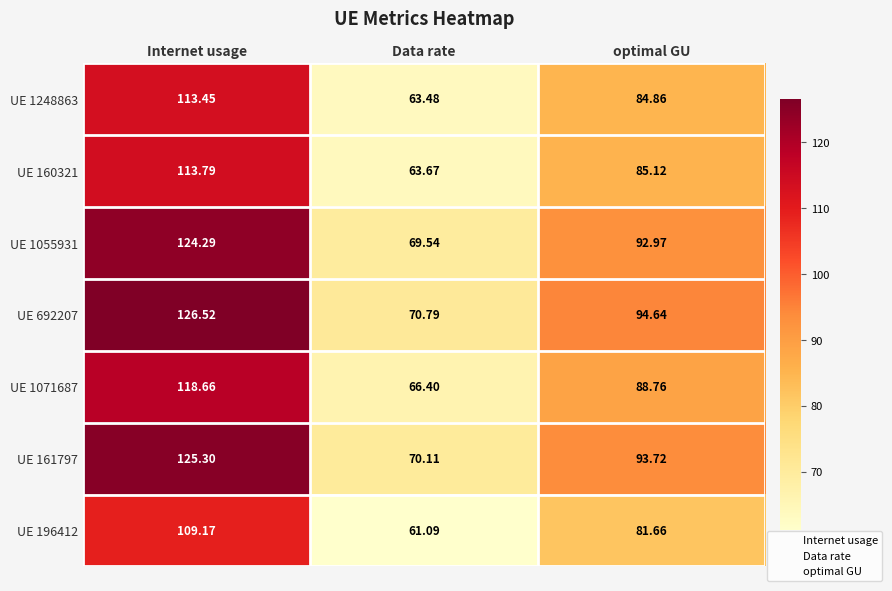

At which category is the sum across all series the highest?

Internet usage